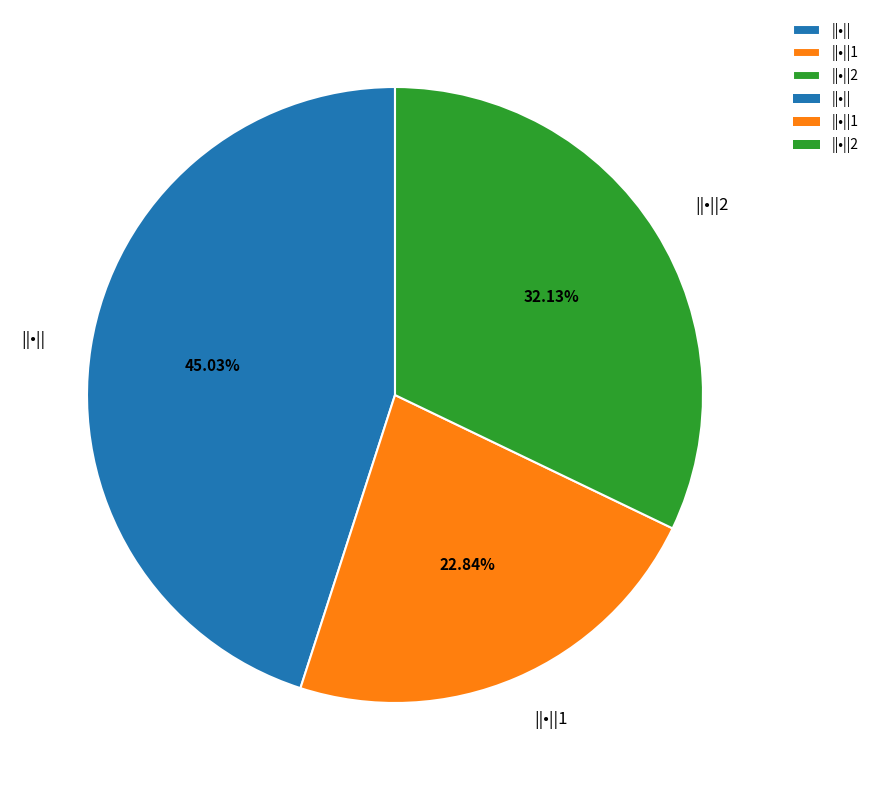

True or false: ||•||2 accounts for 43% of the total.

False